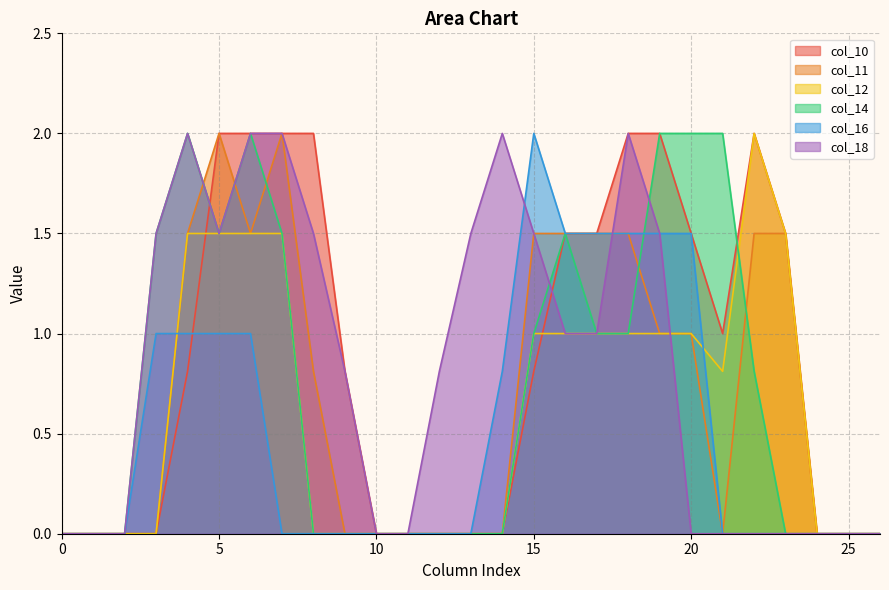

How many interior local peaks does the col_16 series have?

1